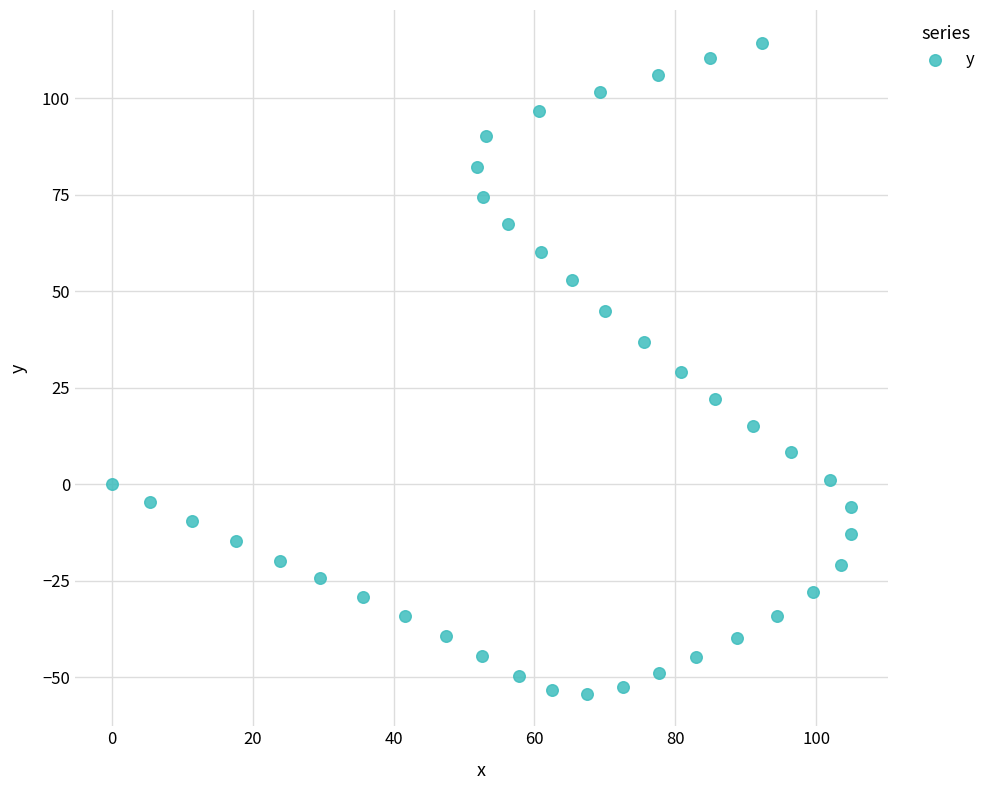

What is the range of Y values (max minus min)?

168.6